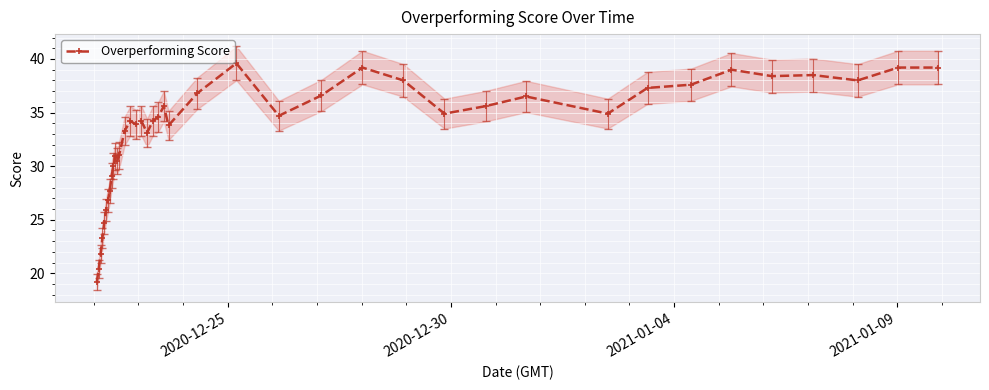

True or false: Overperforming Score has more than 2 interior local peaks.

True